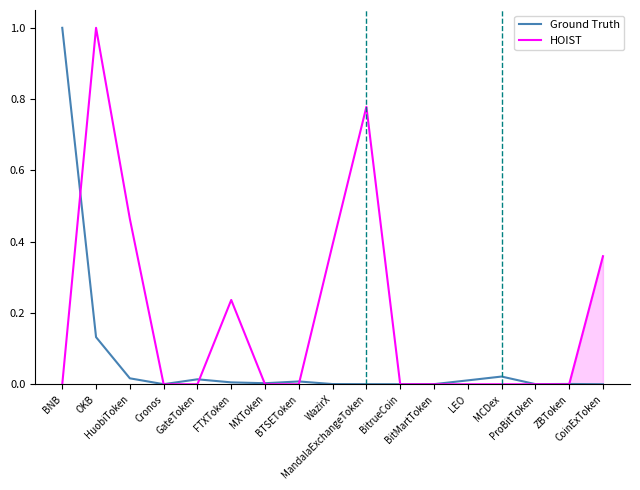

At which category is the sum across all series the highest?

OKB